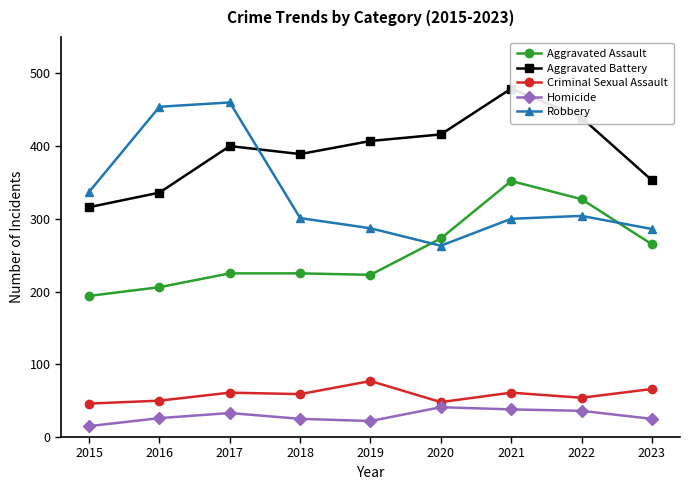

Reading left to right, what are all the values shown in this chart?

Aggravated Assault: 2015=194	2016=206	2017=225	2018=225	2019=223	2020=273	2021=352	2022=327	2023=265
Aggravated Battery: 2015=316	2016=336	2017=400	2018=389	2019=407	2020=416	2021=479	2022=439	2023=353
Criminal Sexual Assault: 2015=46	2016=50	2017=61	2018=59	2019=77	2020=48	2021=61	2022=54	2023=66
Homicide: 2015=15	2016=26	2017=33	2018=25	2019=22	2020=41	2021=38	2022=36	2023=25
Robbery: 2015=337	2016=454	2017=460	2018=301	2019=287	2020=263	2021=300	2022=304	2023=286